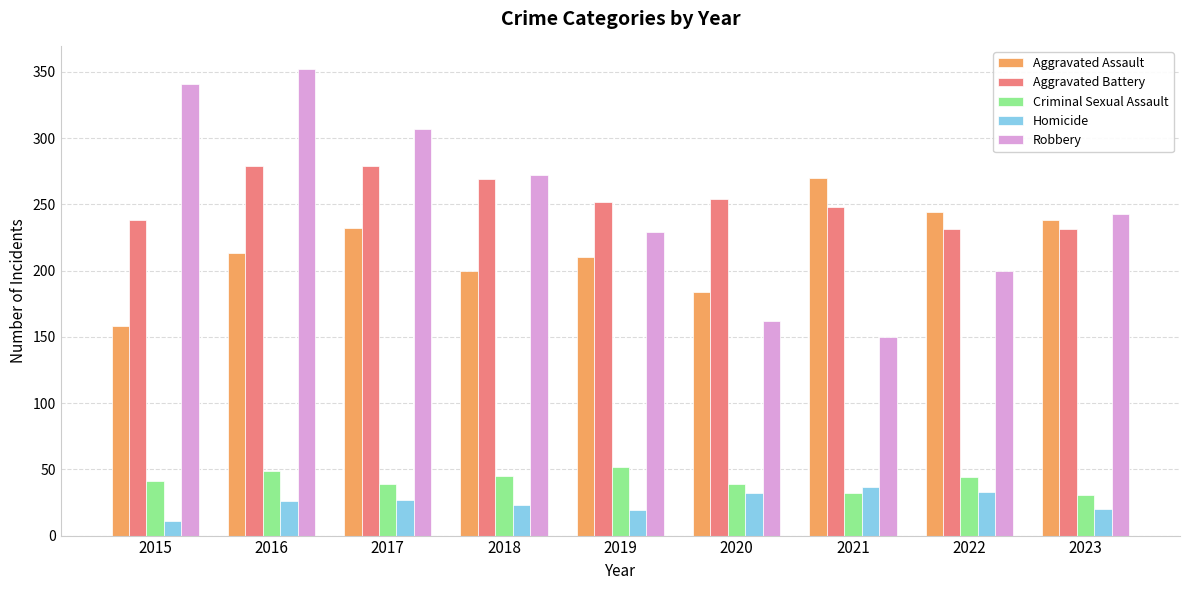

How many groups of bars are there?

9